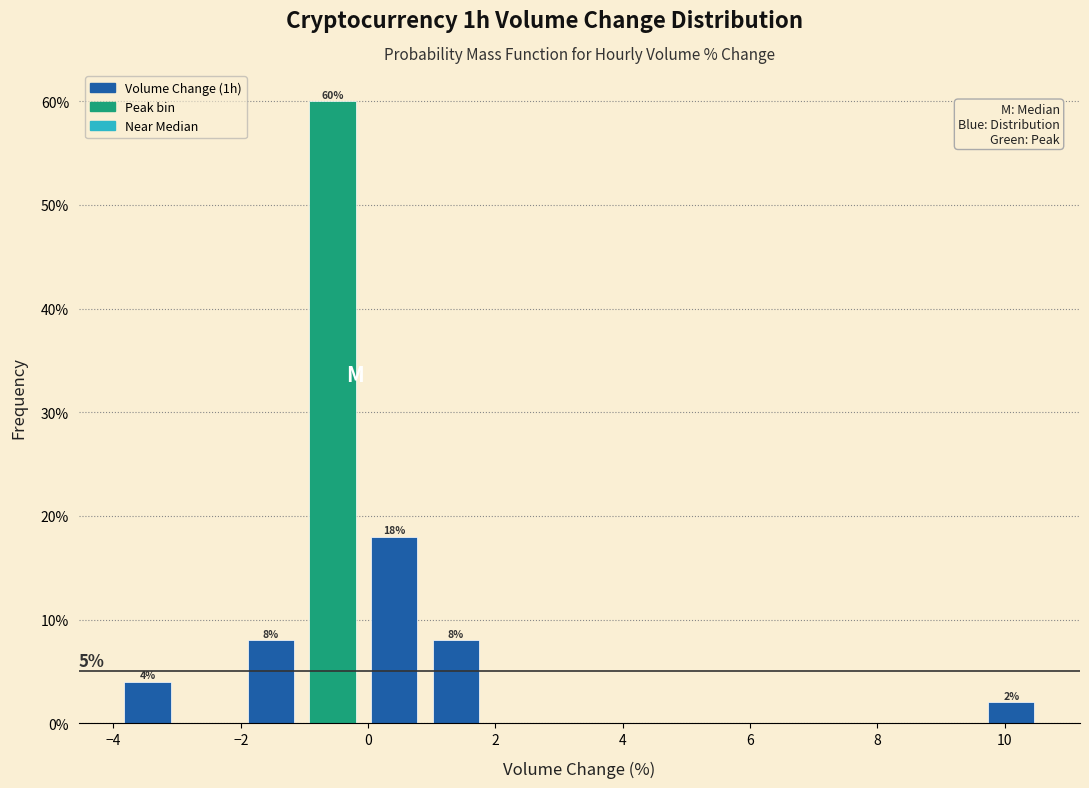

Which range on the x-axis has the tallest bar?

-1.0 to 0.0